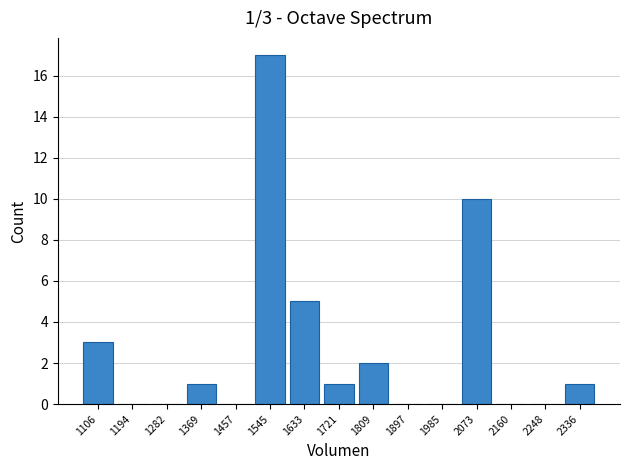

Which range on the x-axis has the tallest bar?

1500 to 1590